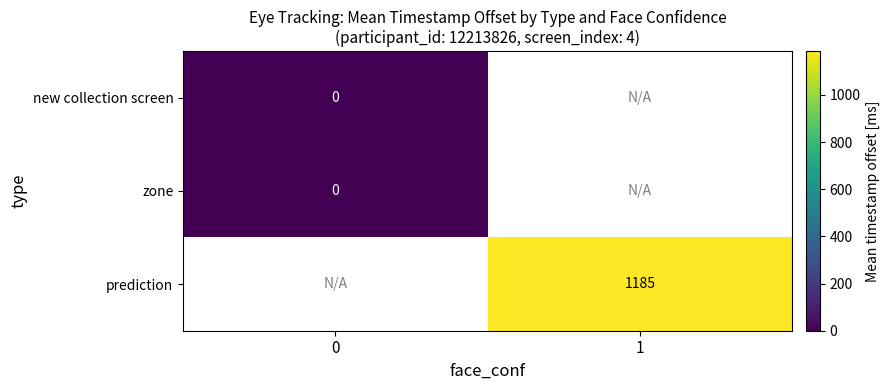

The value of prediction at 1 is 1185. True or false?

True